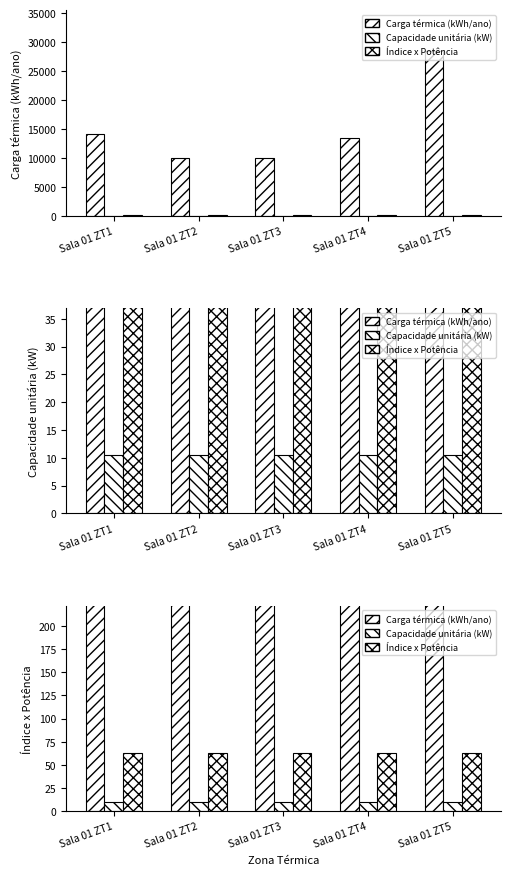

At which label is Índice x Potência closest to 63?

Sala 01 ZT1